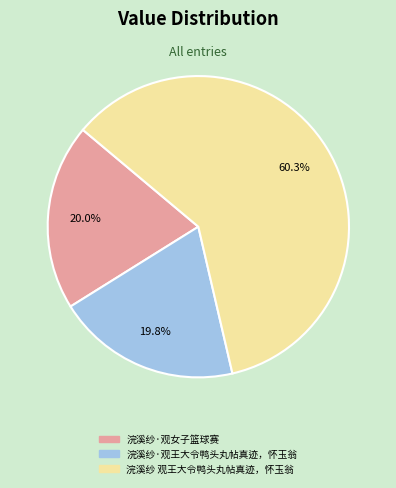

To the nearest percent, what is the combined percentage of 浣溪纱·观女子篮球赛 and 浣溪纱 观王大令鸭头丸帖真迹，怀玉翁?

80%